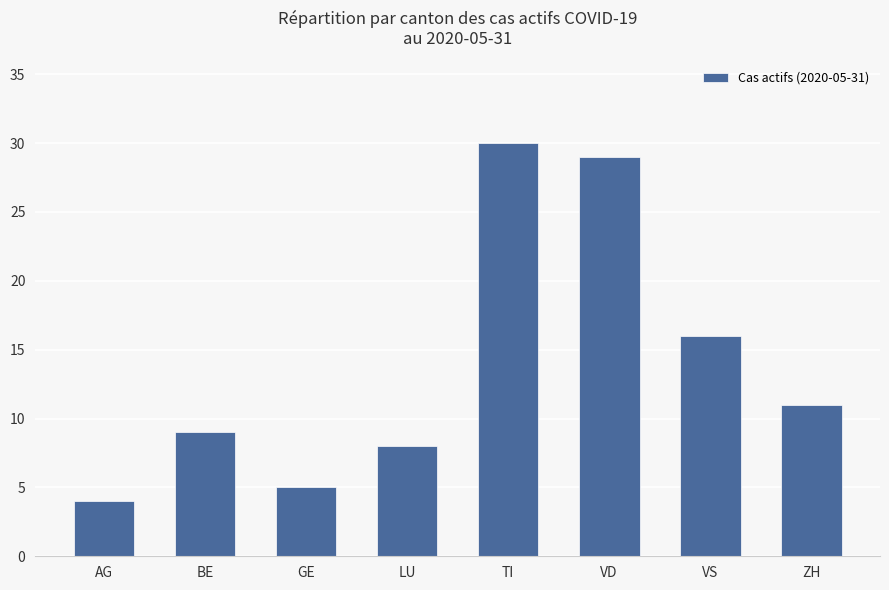

What is the sum of the values at BE and TI?

39